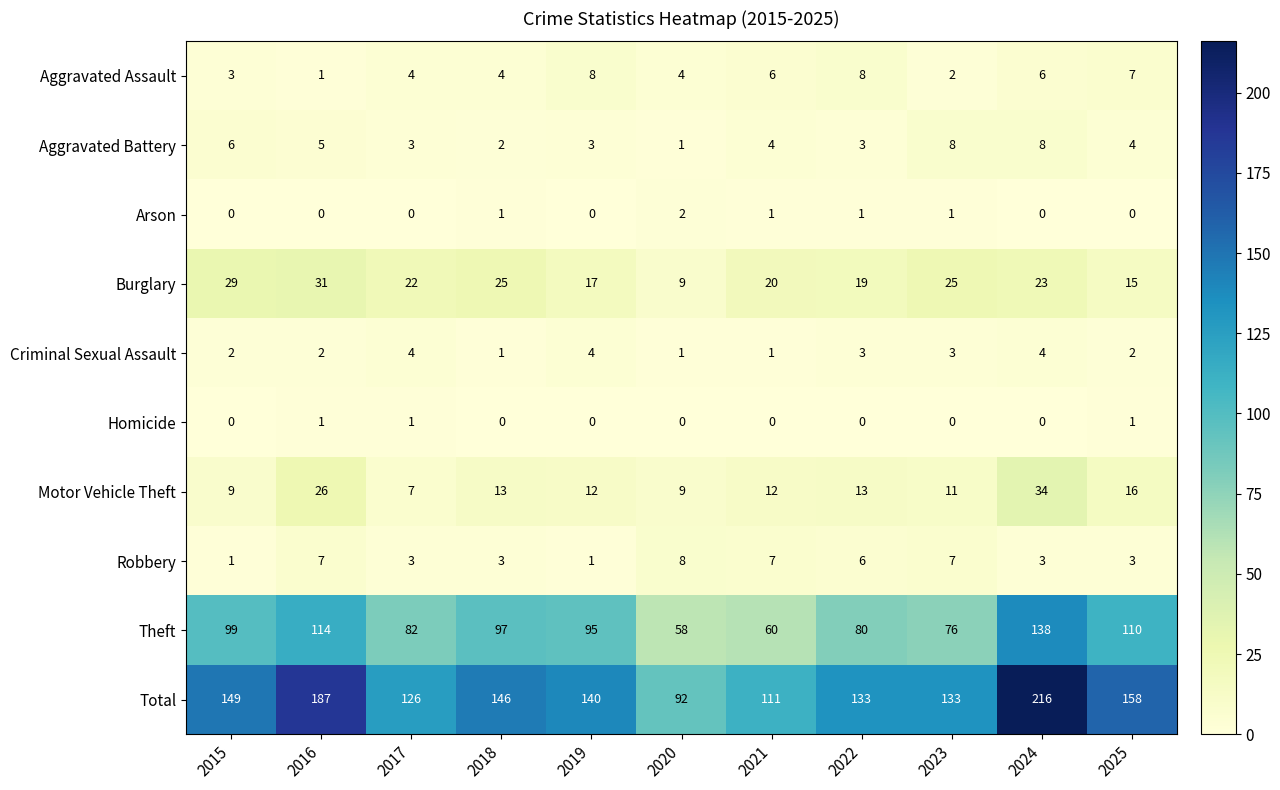

How many categories are shown in the chart?

11